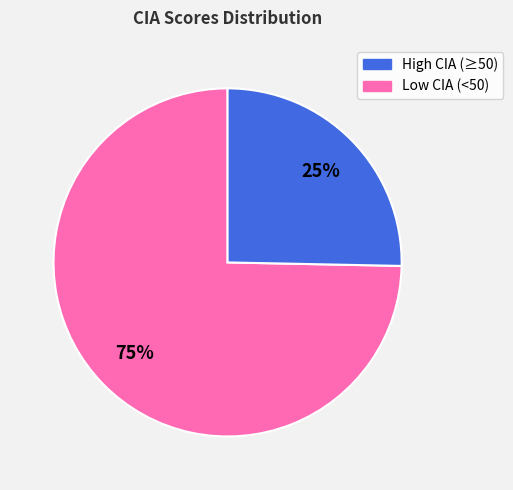

Is there a majority slice in this chart?

Yes